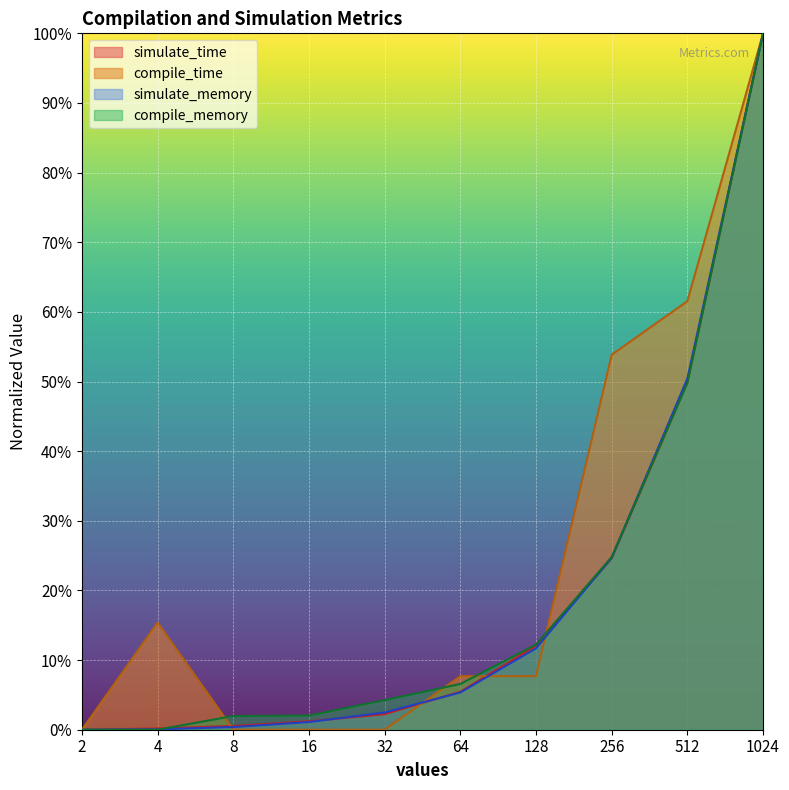

At which label is compile_time closest to 0?

2